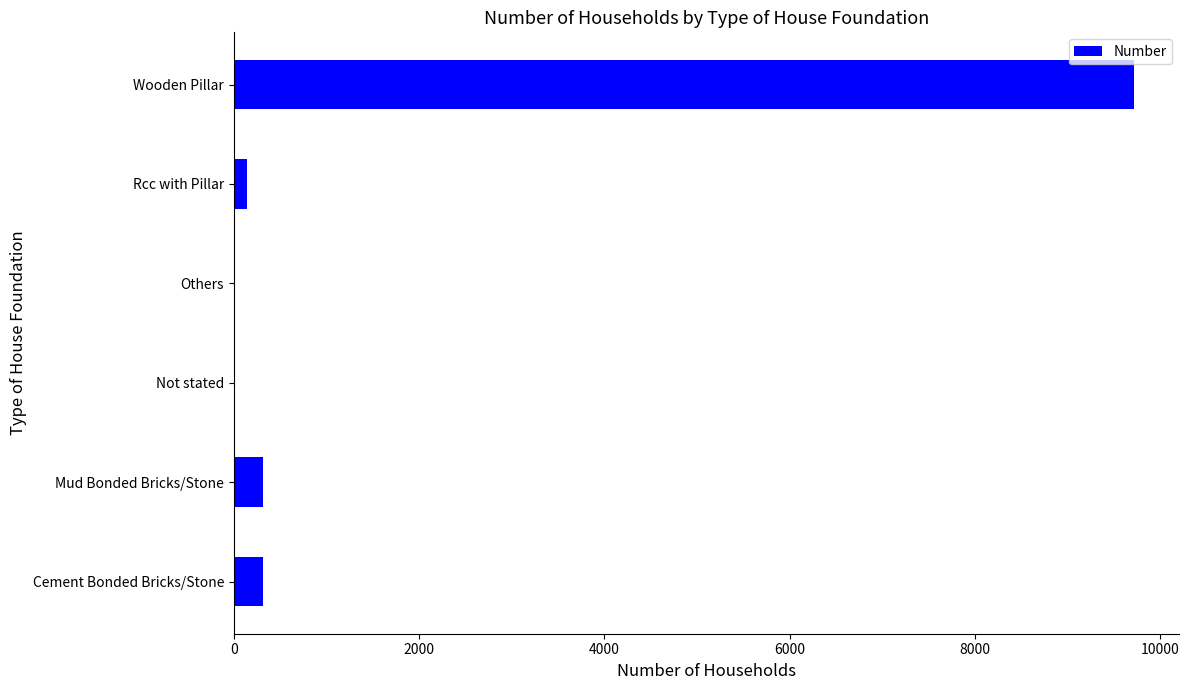

Between Others and Wooden Pillar, which is larger?

Wooden Pillar